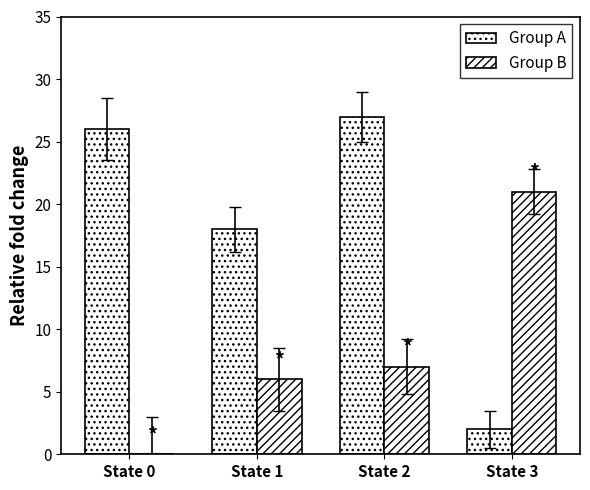

Reading left to right, extract all data points from this chart.

Group A: State 0=26	State 1=18	State 2=27	State 3=2
Group B: State 0=0	State 1=6	State 2=7	State 3=21